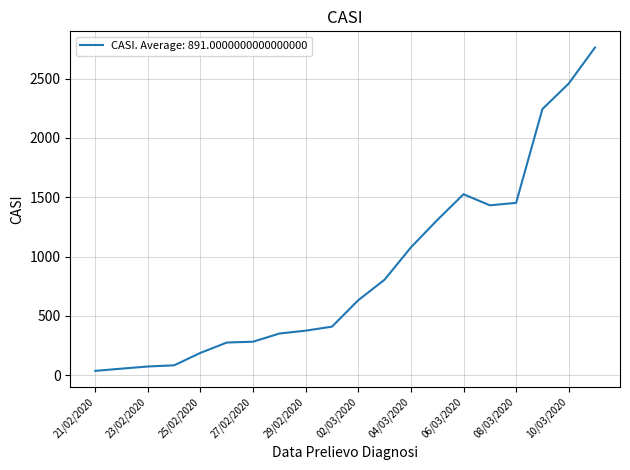

What is the greatest value displayed?

2762